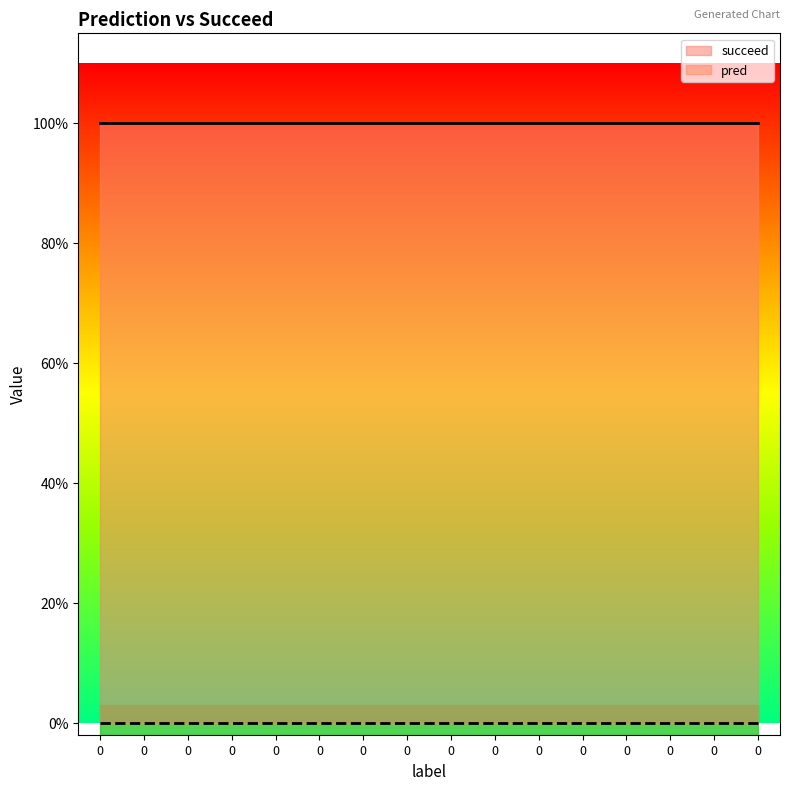

Reading right to left, list all the values displayed in this chart.

pred: 0	0	0	0	0	0	0	0	0	0	0	0	0	0	0	0
succeed: 1	1	1	1	1	1	1	1	1	1	1	1	1	1	1	1